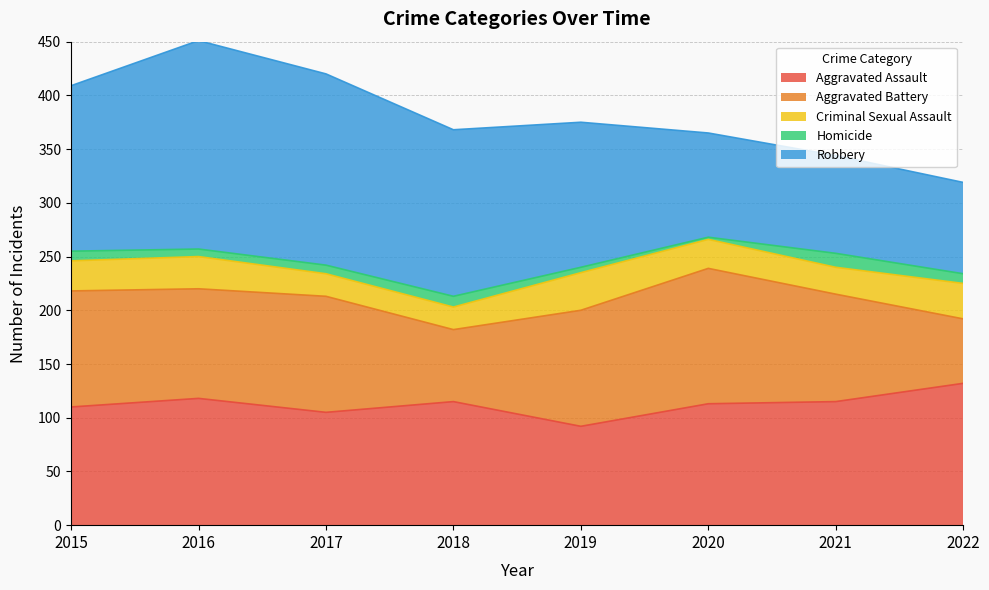

What is the spread (max minus min) of values at 2019?

130